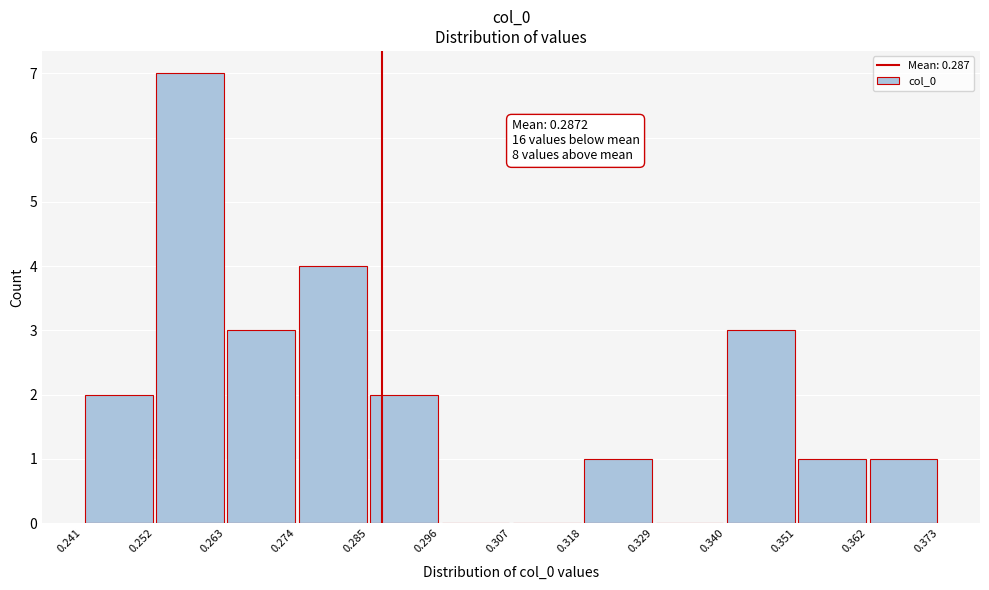

Over which range of the x-axis is the bar tallest?

0.252 to 0.263